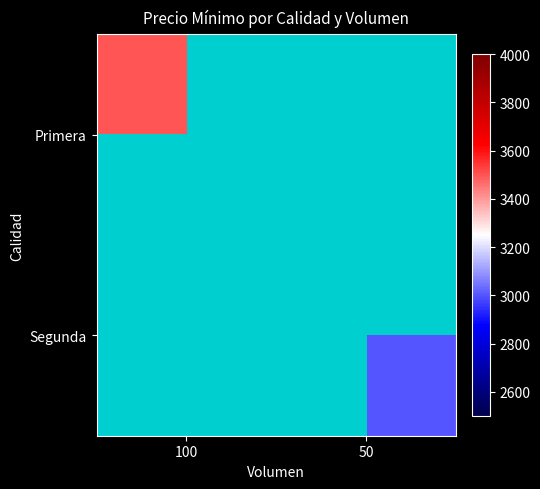

At which label does Segunda reach its peak?

100